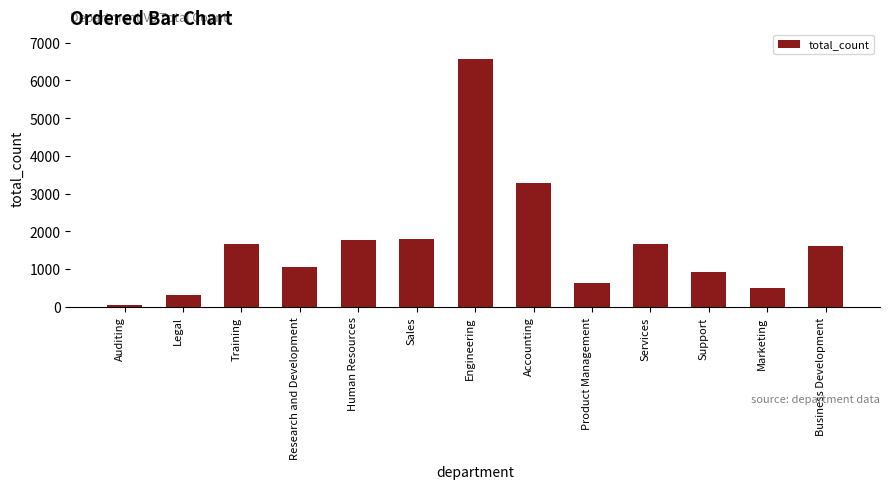

Are the bars horizontal?

No